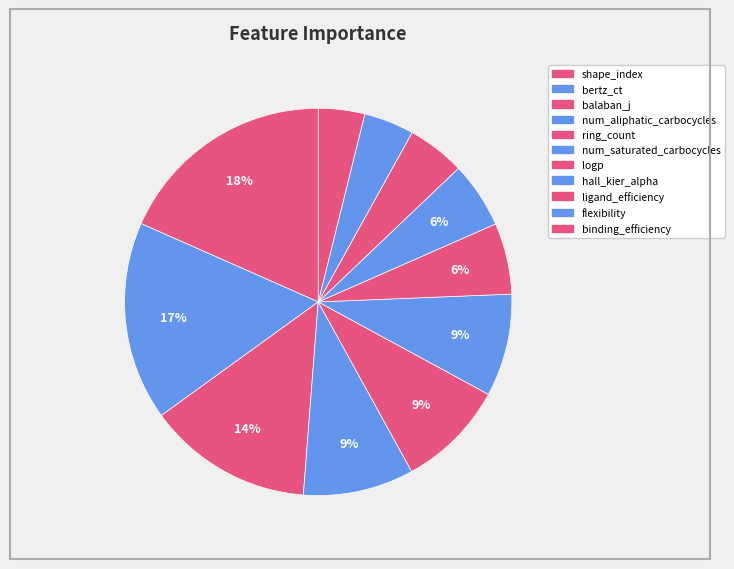

To the nearest percent, what is the difference between the num_saturated_carbocycles and hall_kier_alpha slice percentages?

3%